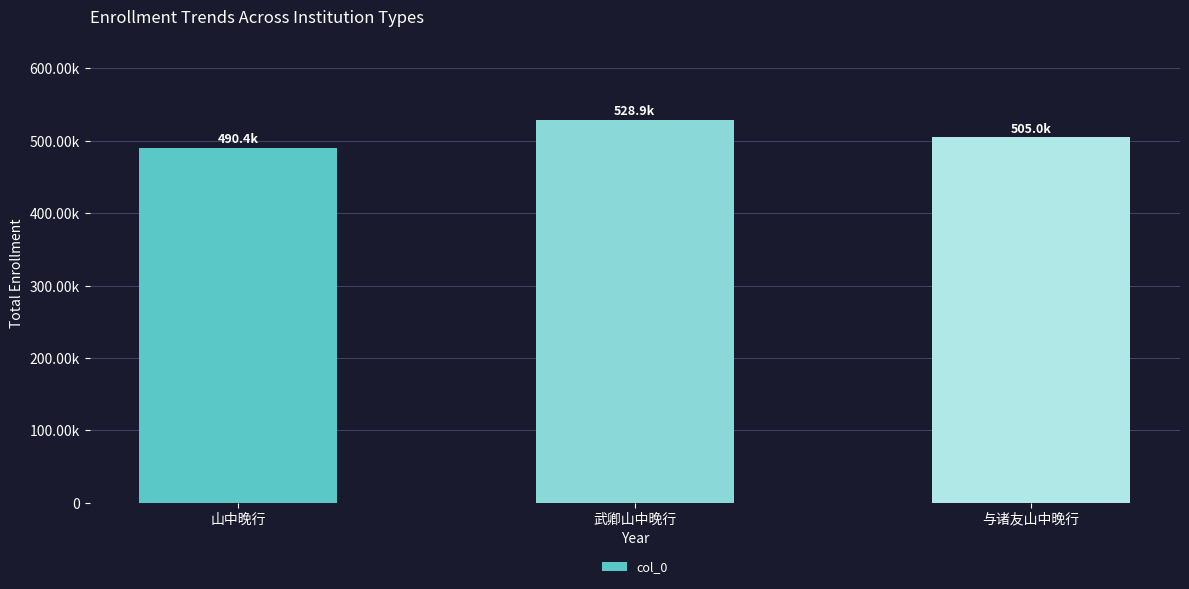

Reading left to right, extract all data points from this chart.

490441	528915	504986